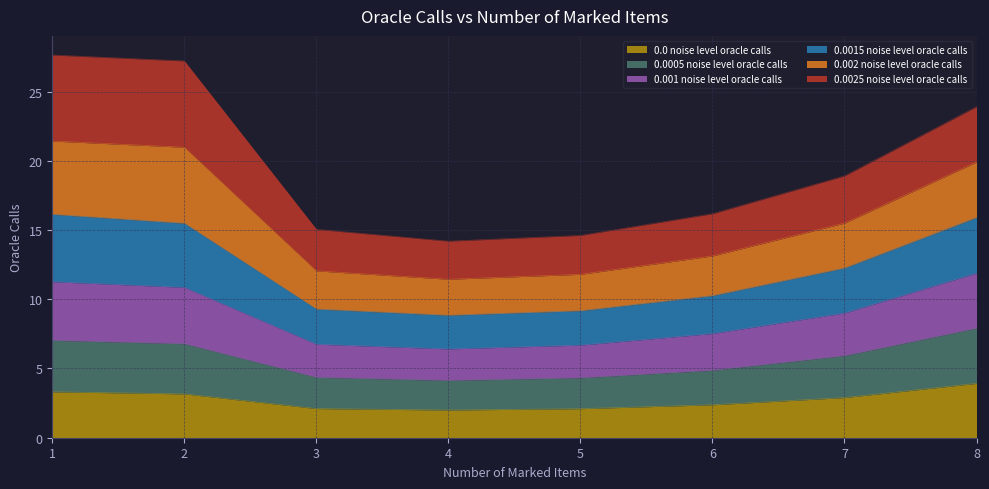

Does the chart have visible grid lines?

Yes